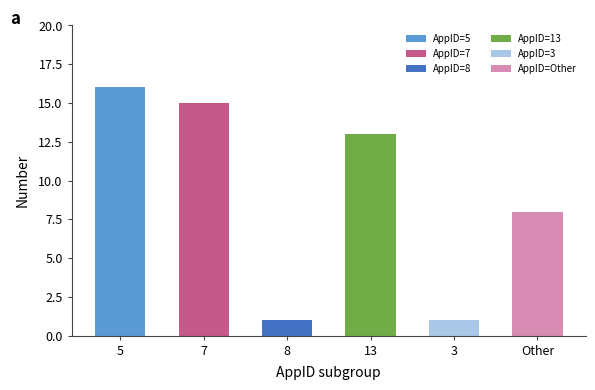

Which category has the lowest value across all series?

AppID=8